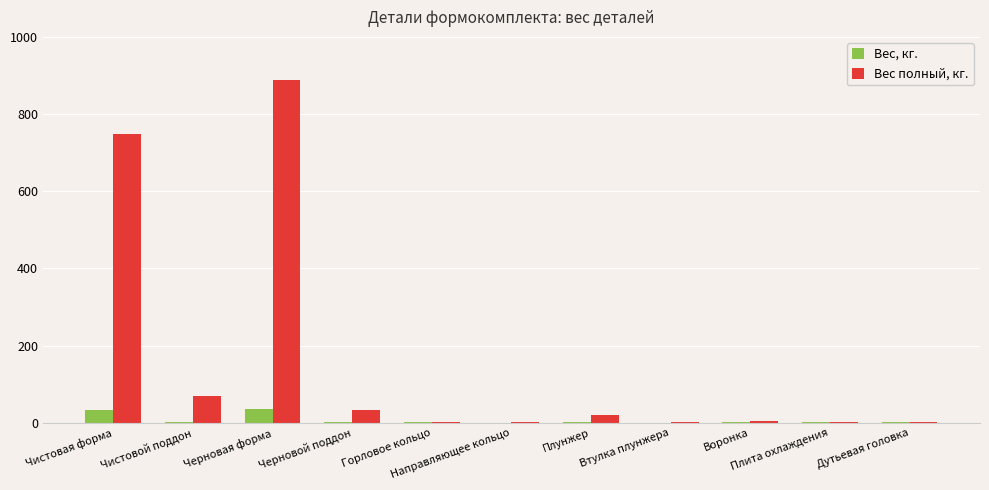

Which series has the largest total across all categories?

Вес полный, кг.